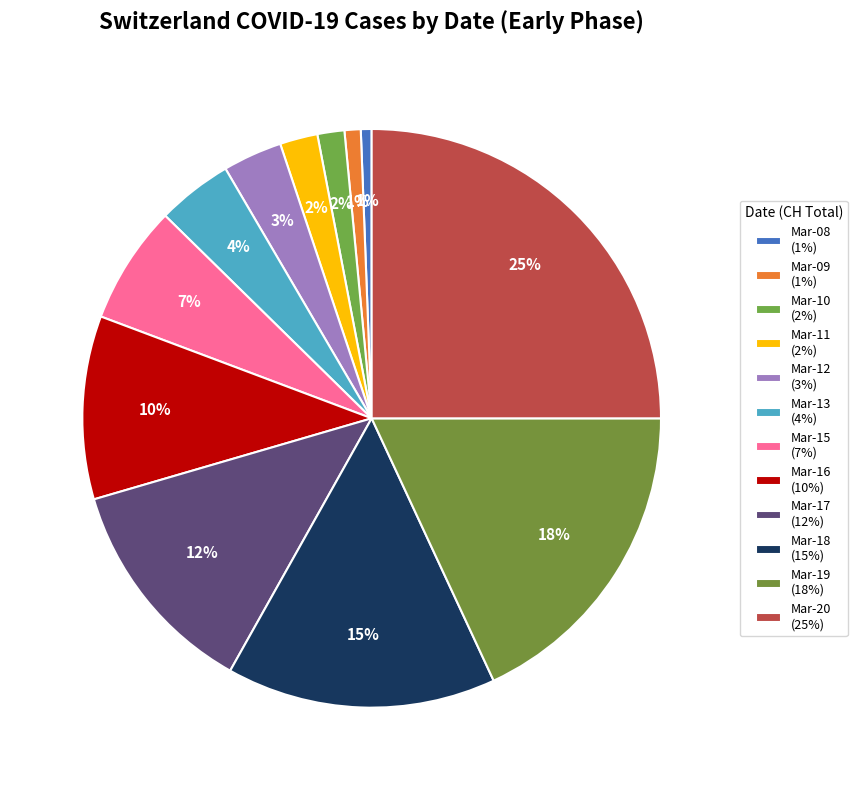

How many segments does this pie chart have?

12